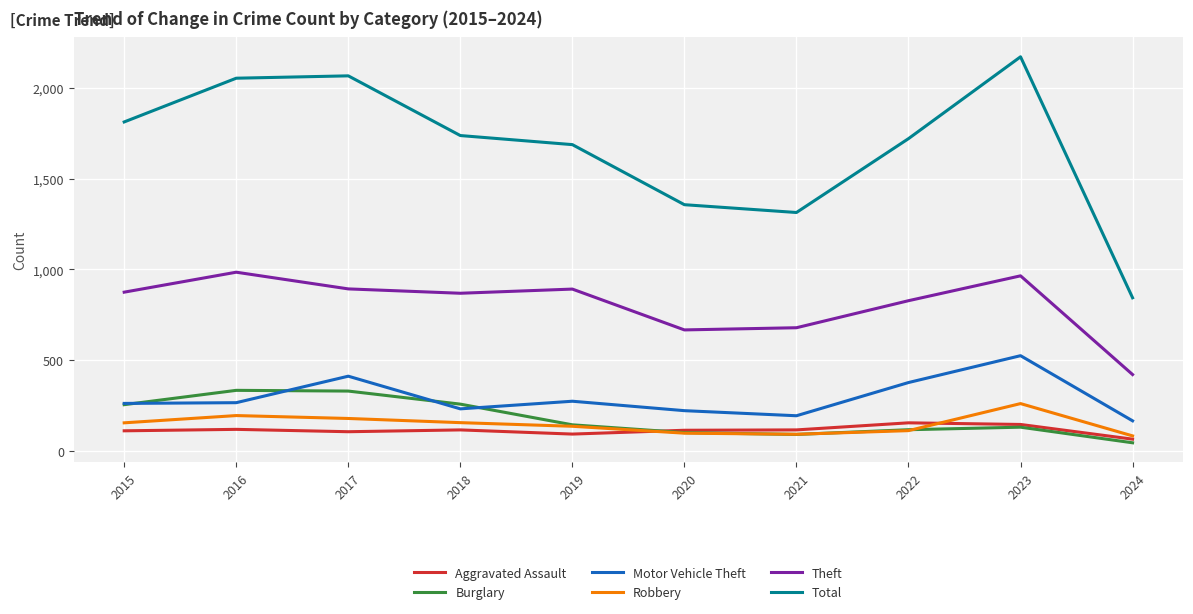

Which series has the largest total across all categories?

Total